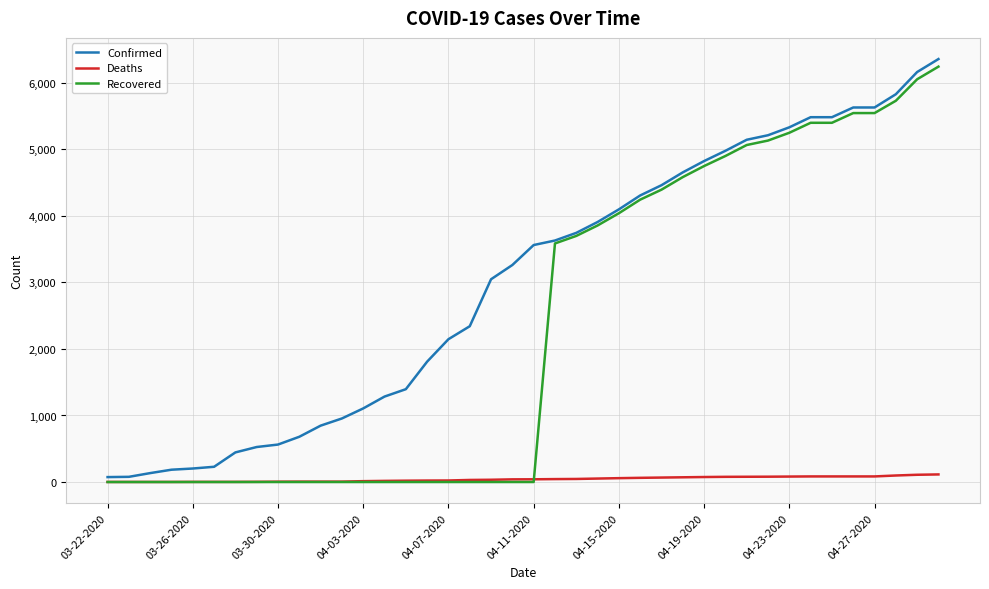

What is the maximum value for Confirmed?

6356